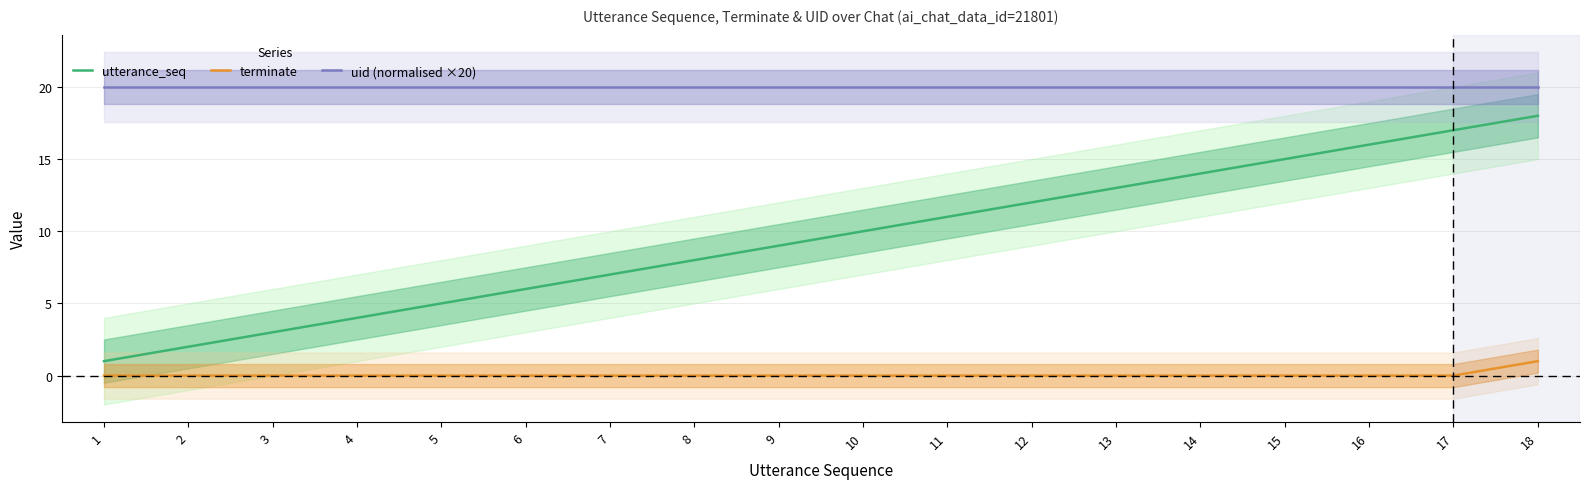

True or false: uid (normalised ×20) has more than 0 interior local peaks.

False